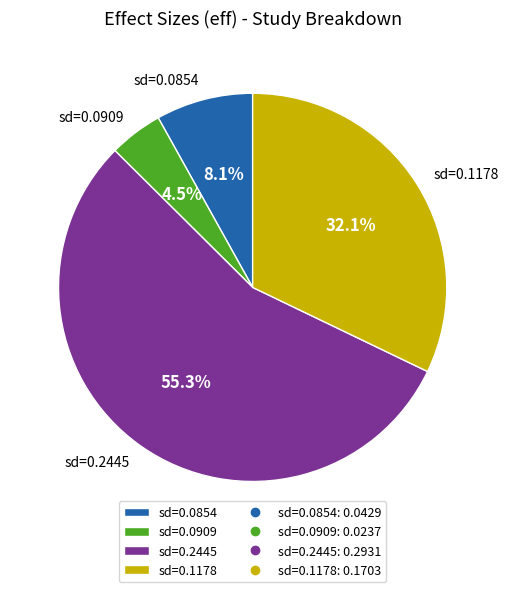

Rank the categories by value from lowest to highest.

sd=0.0909, sd=0.0854, sd=0.1178, sd=0.2445